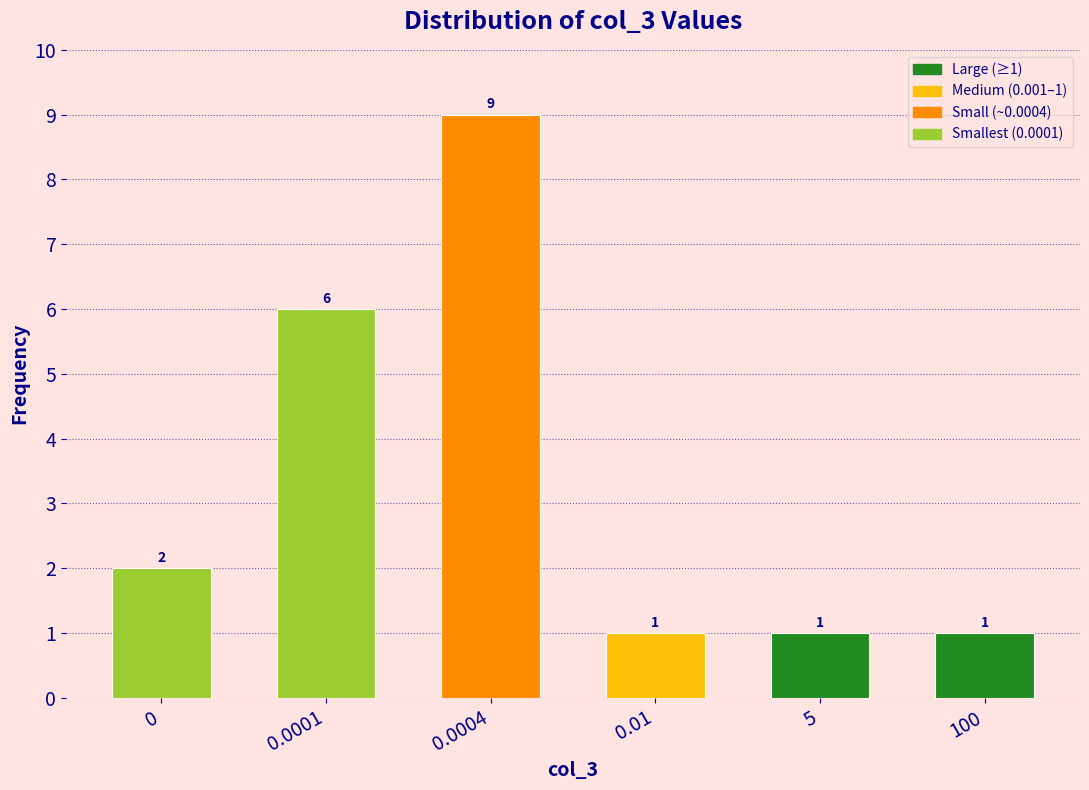

Reading left to right, what are all the values shown in this chart?

0=2	0.0001=6	0.0004=9	0.01=1	5=1	100=1